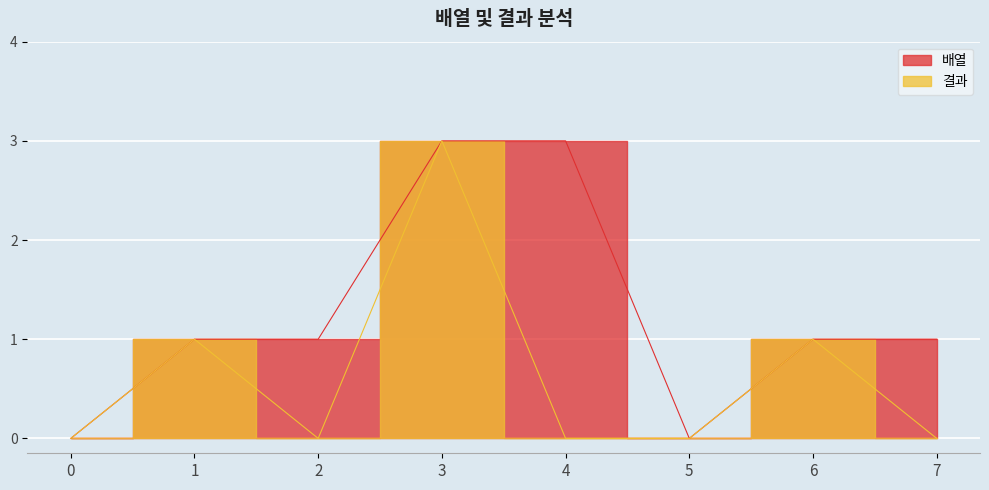

The chart shows a value of 2 at 0. True or false?

False